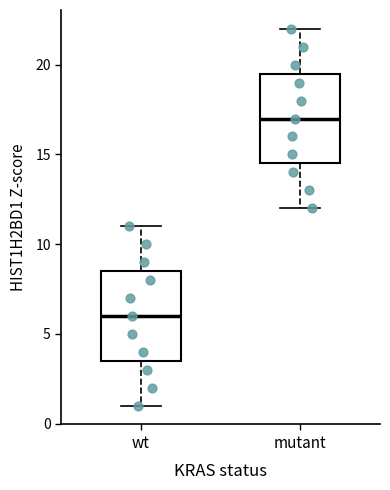

Reading left to right, read every box against the y-axis: the position of its median line, the range the box covers, and the ends of its whiskers. The values are not printed on the chart, so give them approximately, as read against the axis.

wt: median 6.0, box 3.5 to 8.5, whiskers 1.0 to 11.0
mutant: median 17.0, box 14.5 to 19.5, whiskers 12.0 to 22.0